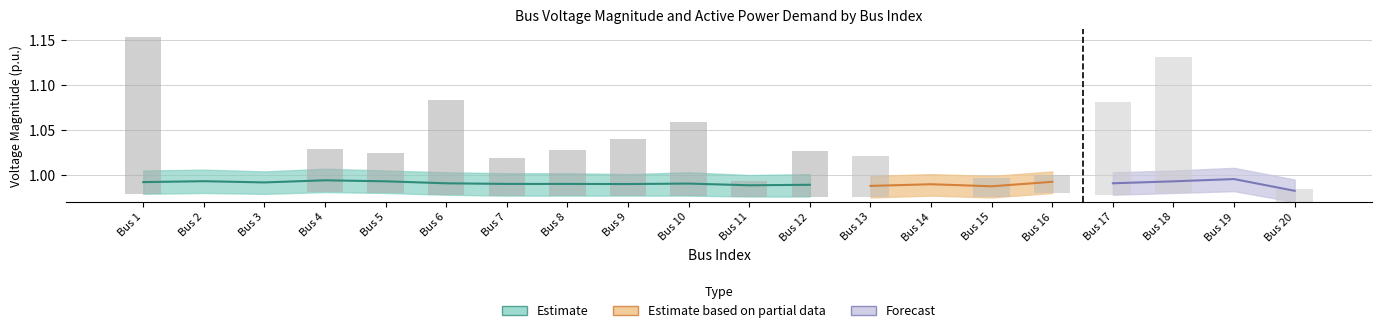

Is it true that Pd equals -0.0 at 2?

False